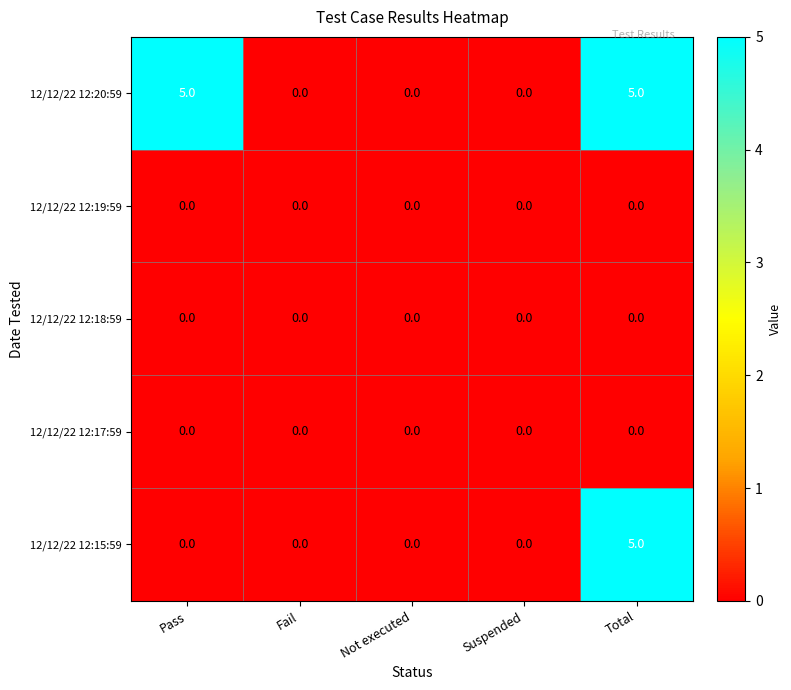

Count the number of categories in the chart.

5